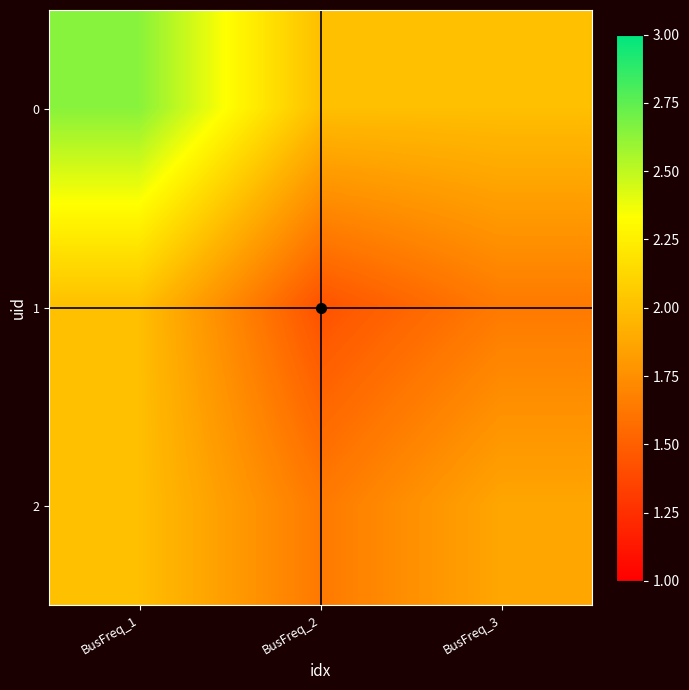

At BusFreq_2, list the series in order from smallest to largest.

1, 2, 0